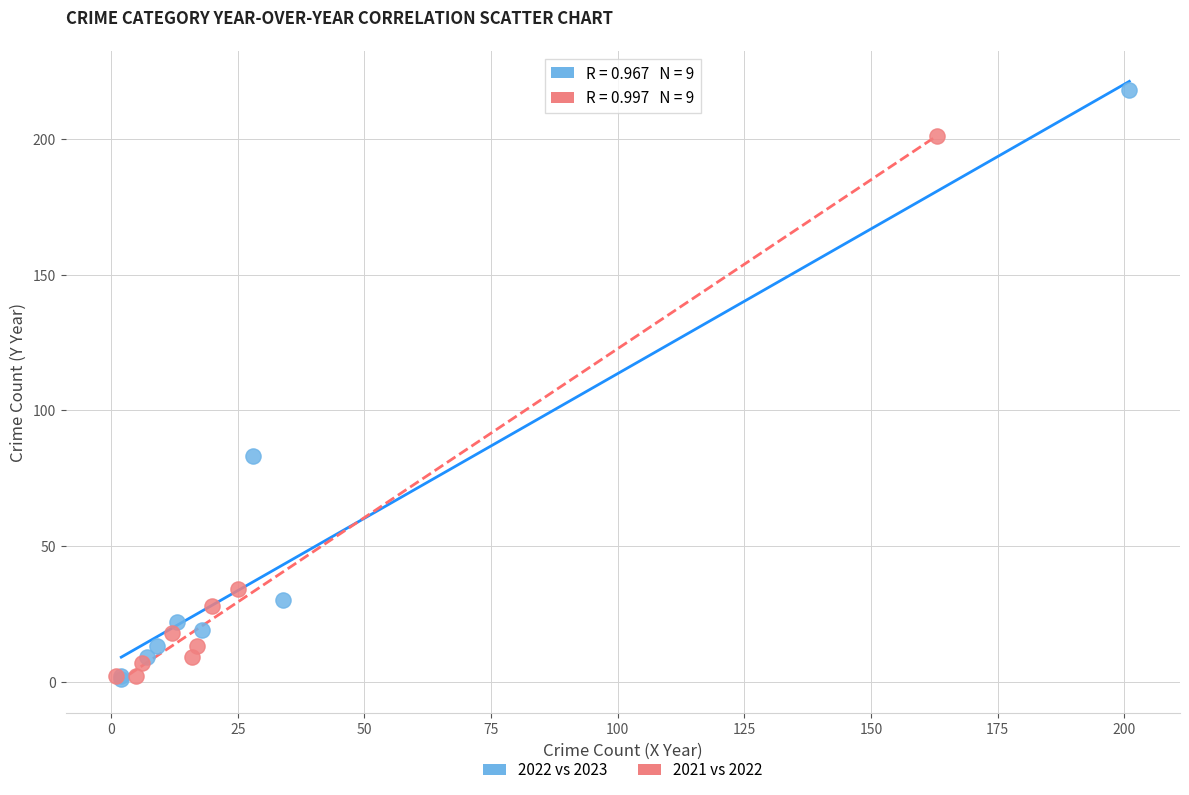

Which series has the largest Y range (max minus min)?

2022 vs 2023